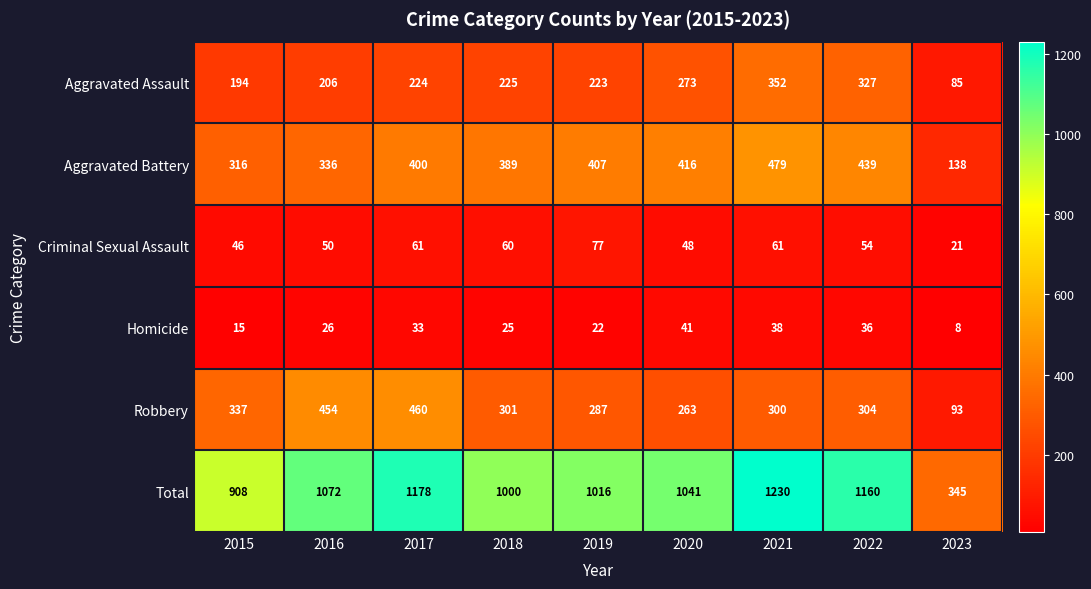

What is the approximate value of Robbery at 2018, to the nearest 50?

300